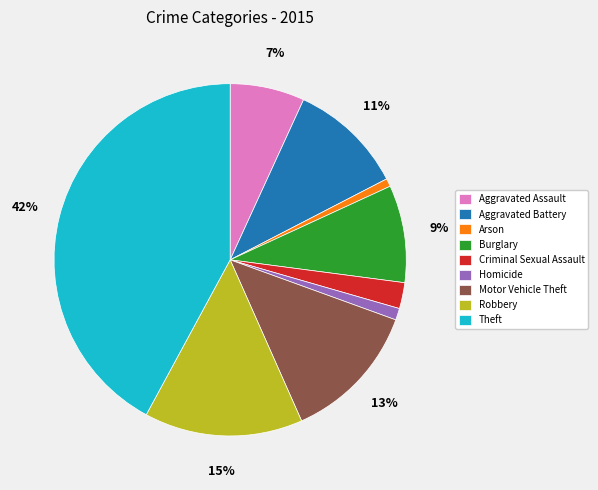

Which category has the biggest portion of the pie?

Theft